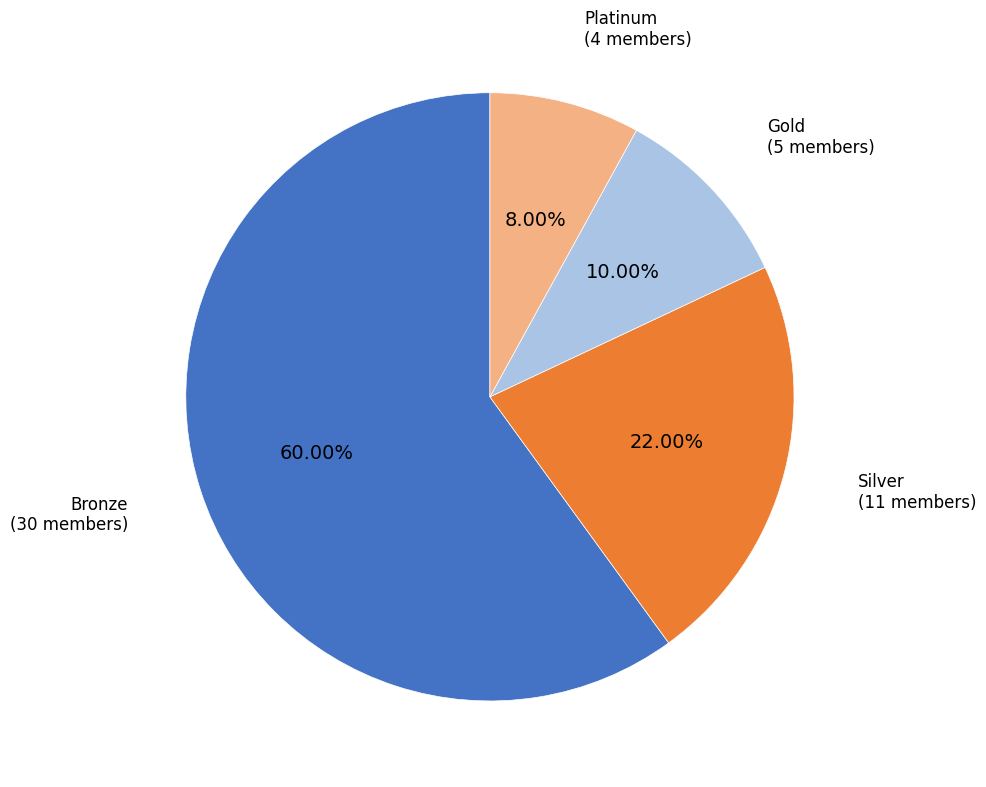

What is the largest slice in the pie chart?

Bronze